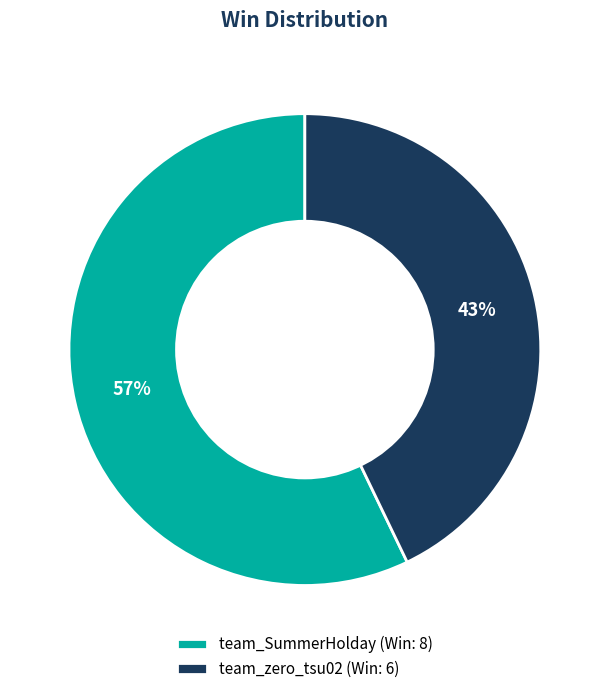

True or false: team_SummerHolday accounts for 48% of the total.

False